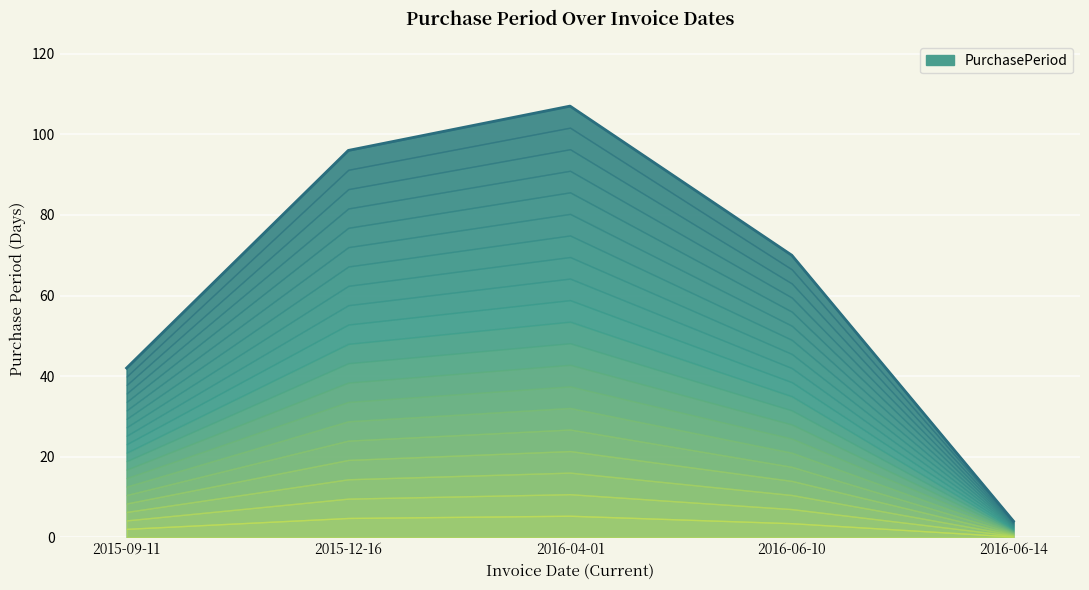

What is the average value?

64